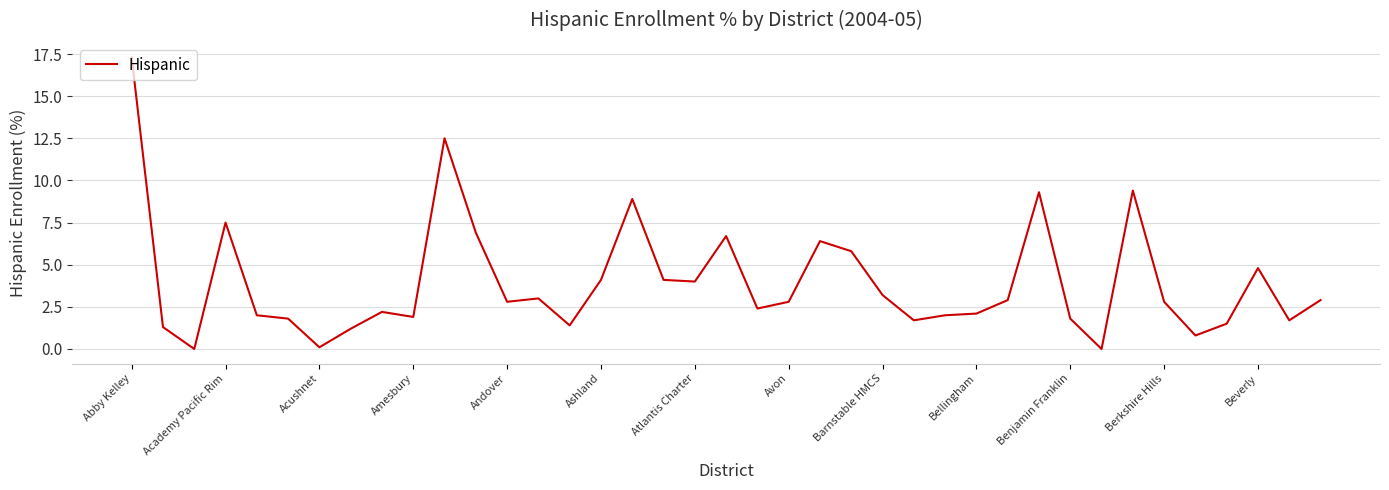

What is the maximum value shown in the chart?

17.3